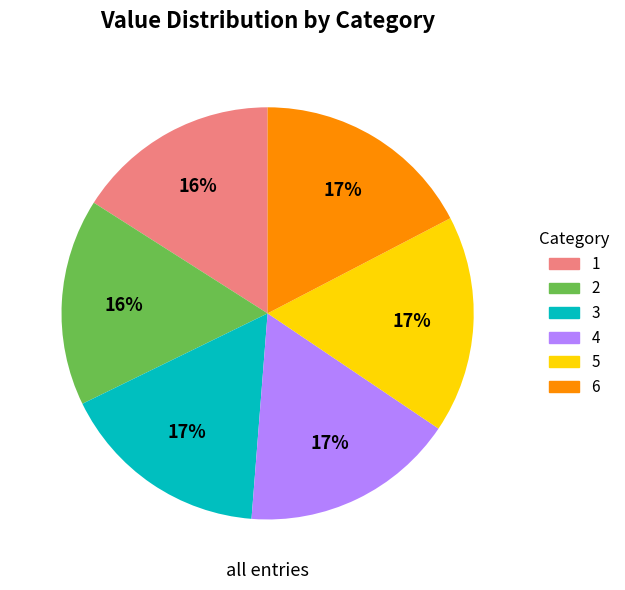

Approximately how many times larger is the value at 6 compared to 4?

1.0